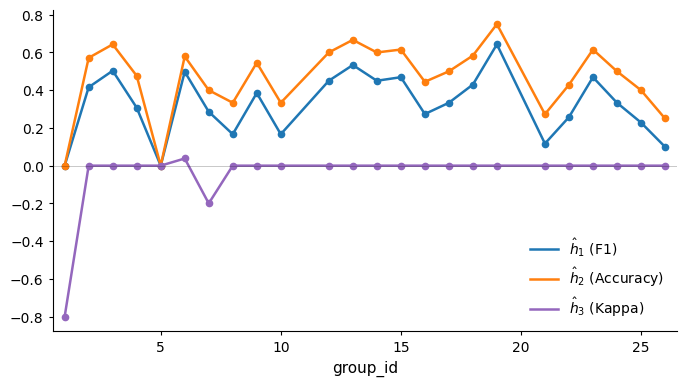

What is the minimum value shown in the chart?

-0.8